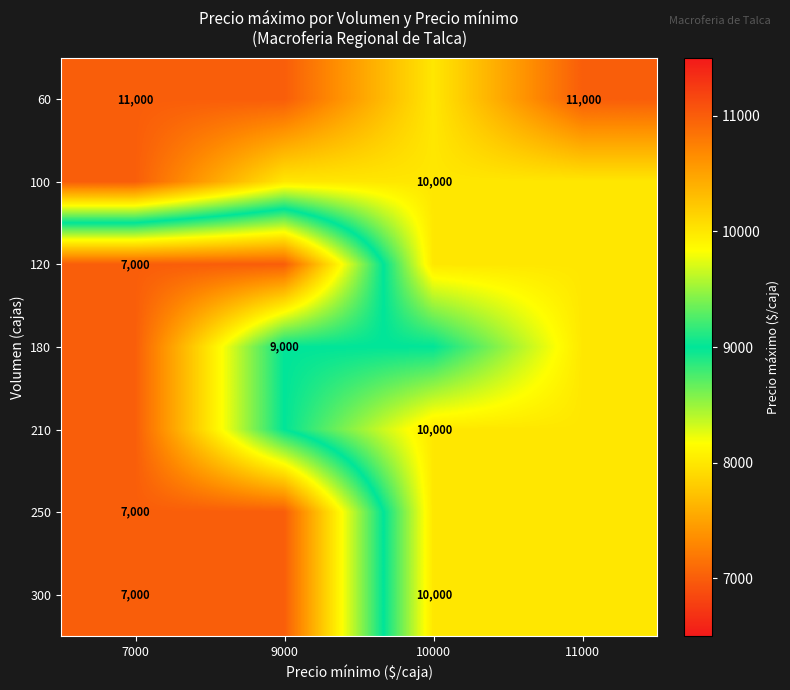

Which category has the highest value across all series?

7000